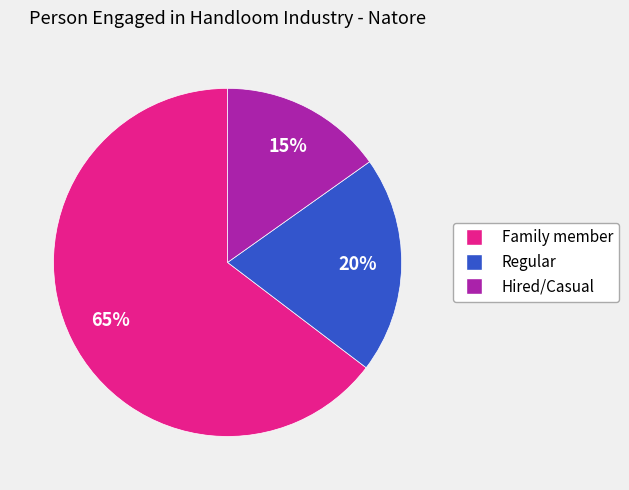

The Family member slice represents 59% of the pie. True or false?

False